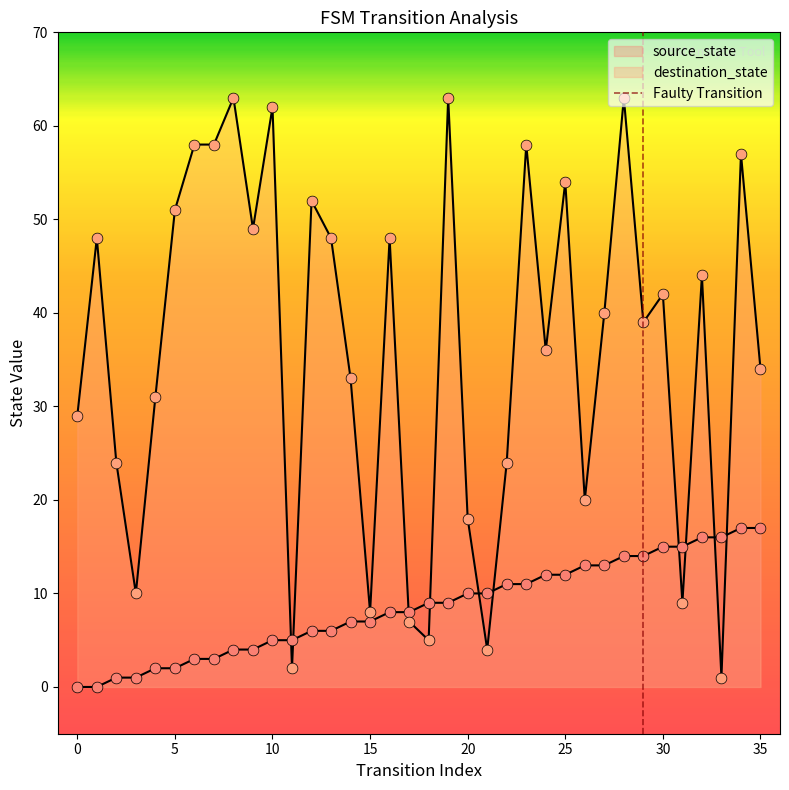

Which series contains the highest Y value?

destination_state